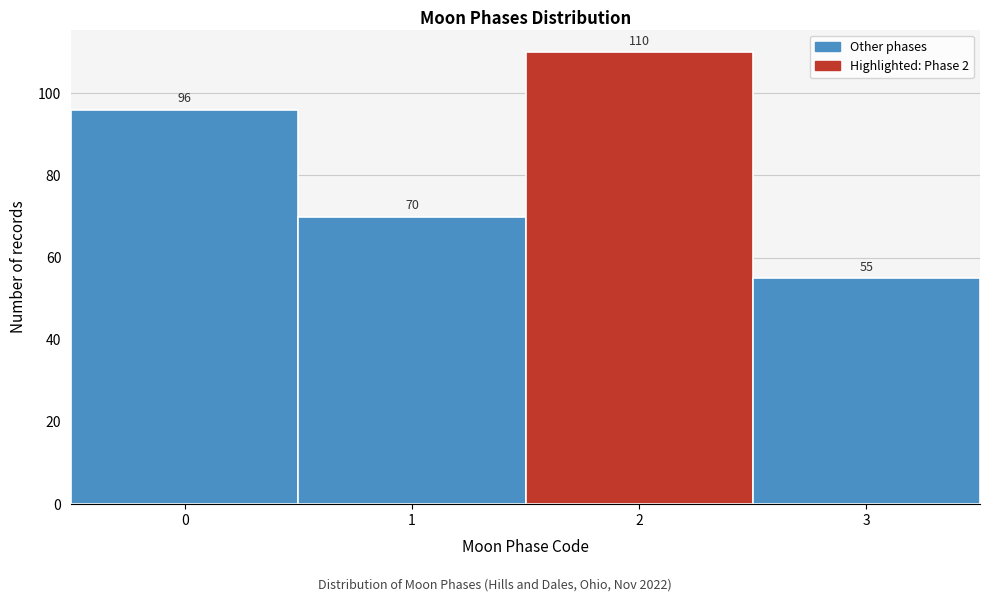

Reading left to right, transcribe all the data shown in this chart.

0=96	1=70	2=110	3=55